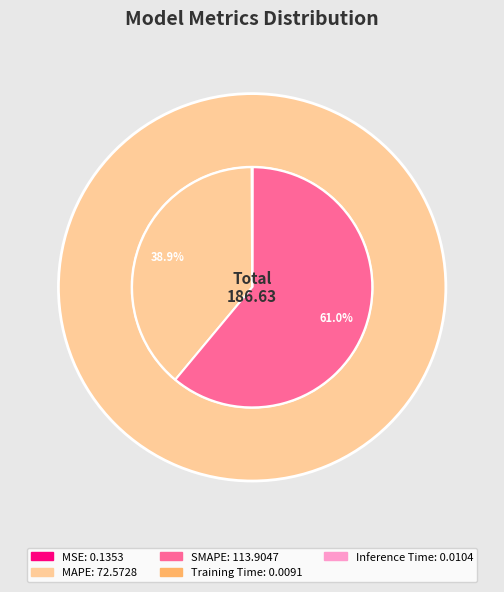

What percentage is NOT represented by SMAPE?

39.0%